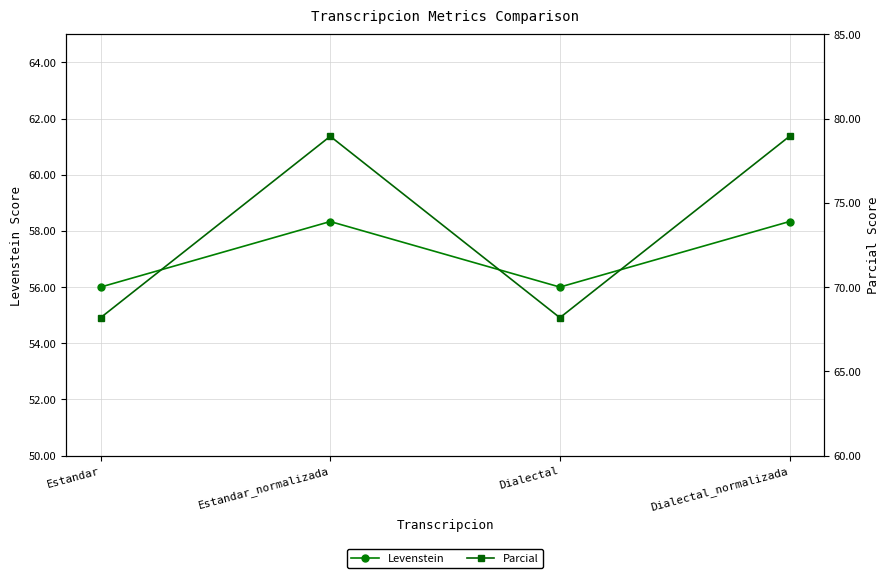

What is the sum of all Levenstein values?

228.7